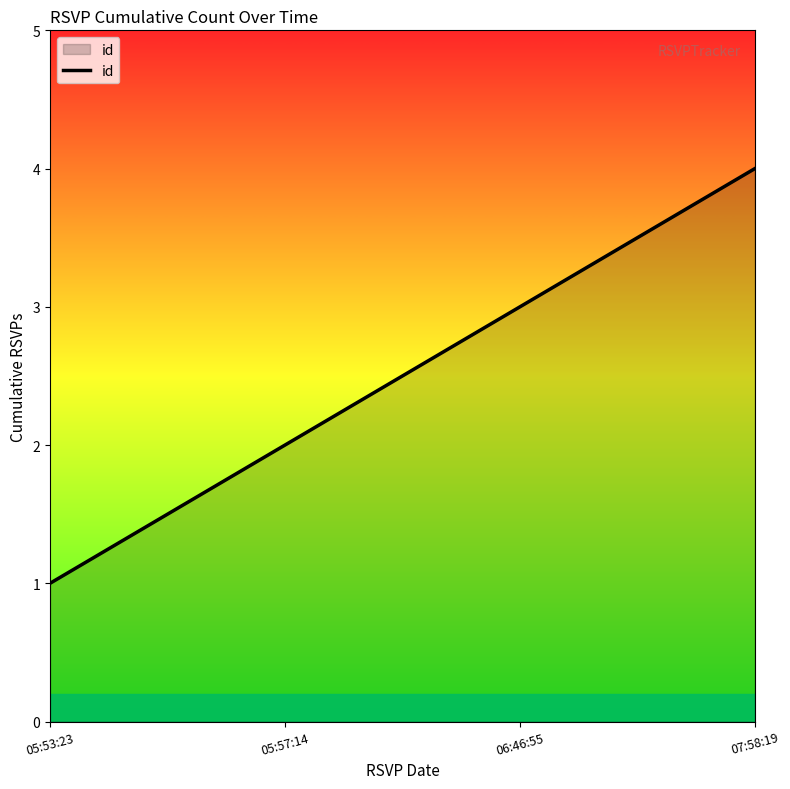

True or false: the data shows 2 at 05:53:23.

False